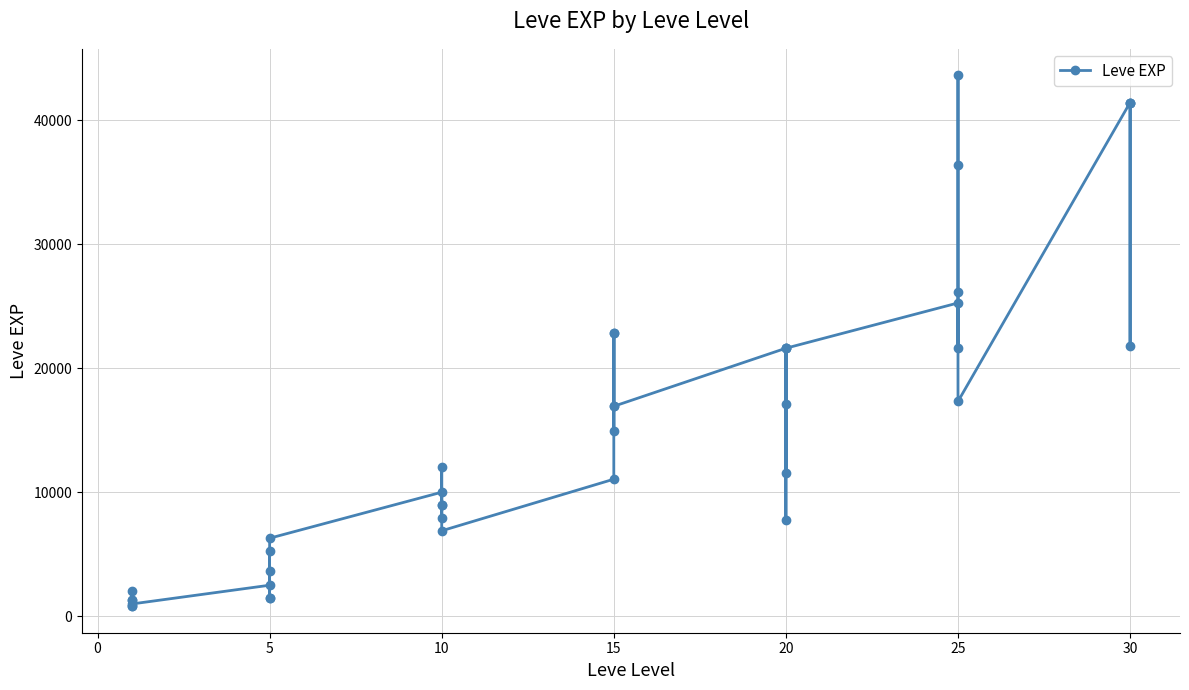

How many values are below 12030?

20